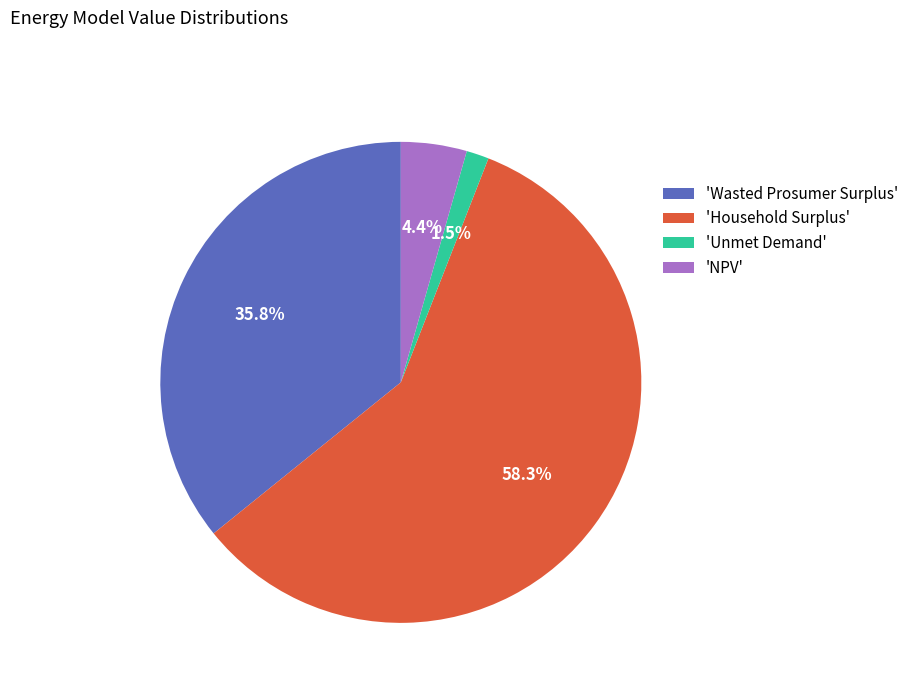

Which slice is the smallest?

'Unmet Demand'